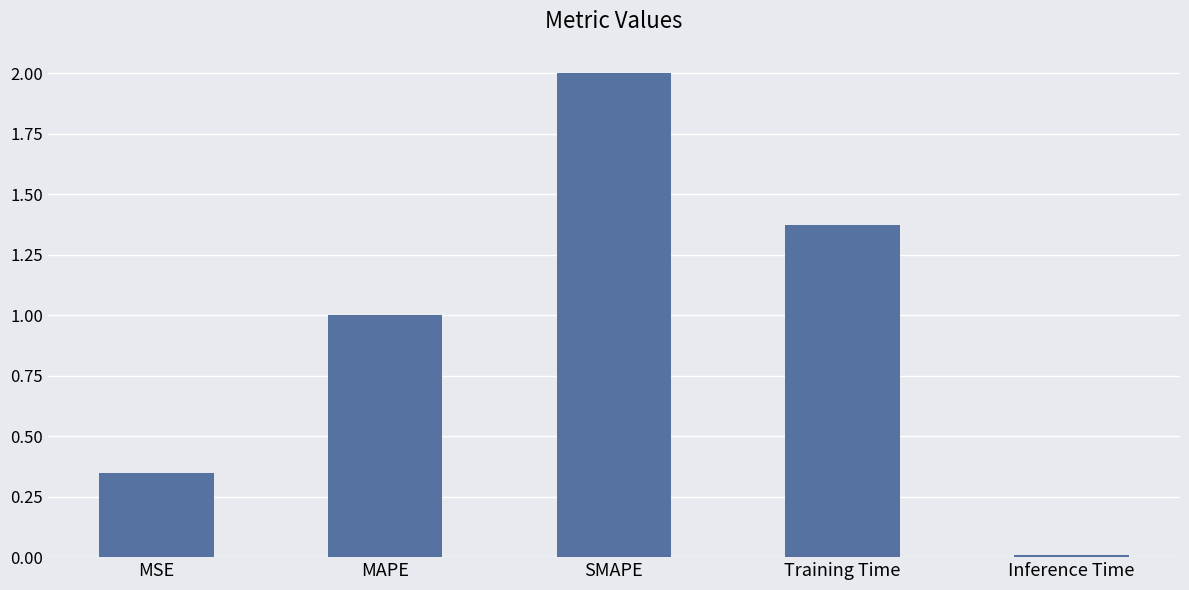

Where does the data first go above 1?

MAPE